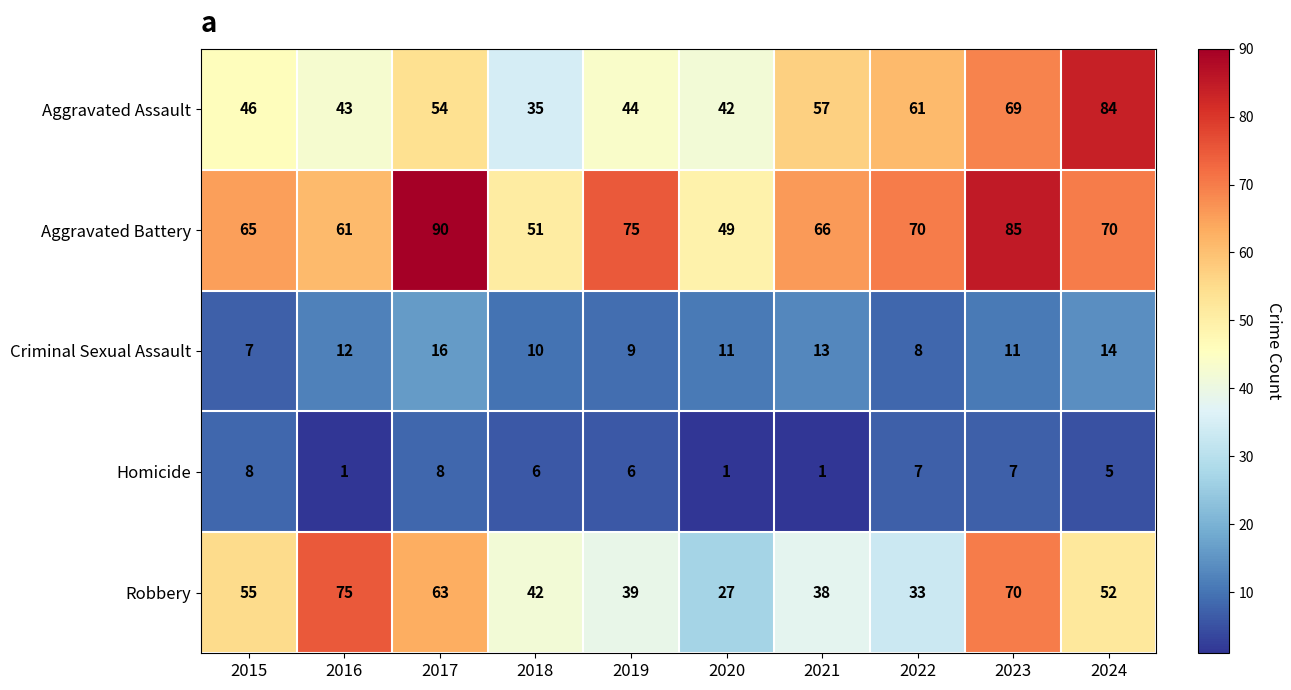

List the series in order of their peak value, highest first.

Aggravated Battery, Aggravated Assault, Robbery, Criminal Sexual Assault, Homicide